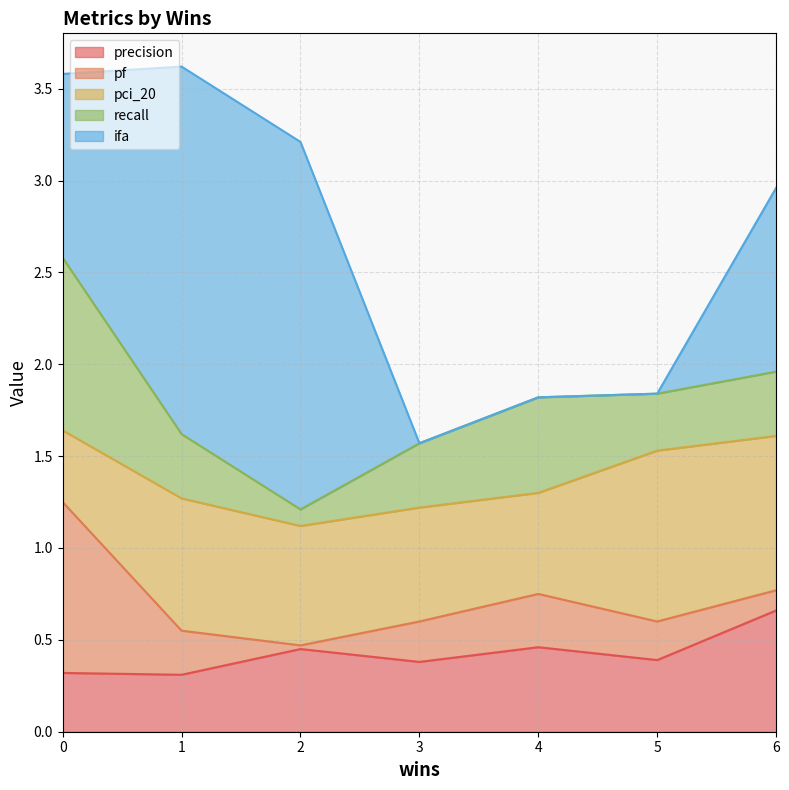

What is the difference between the pci_20 values at 1 and 6?

0.1